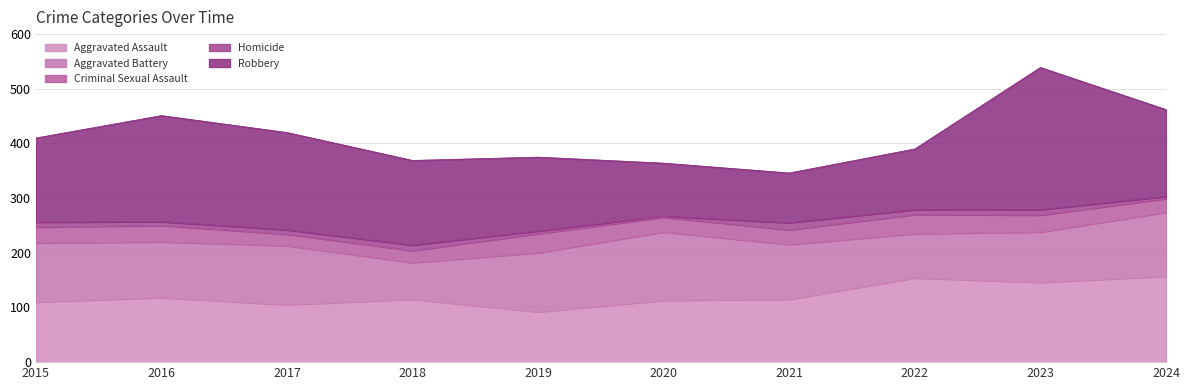

Which series changed the most between 2021 and 2024?

Robbery